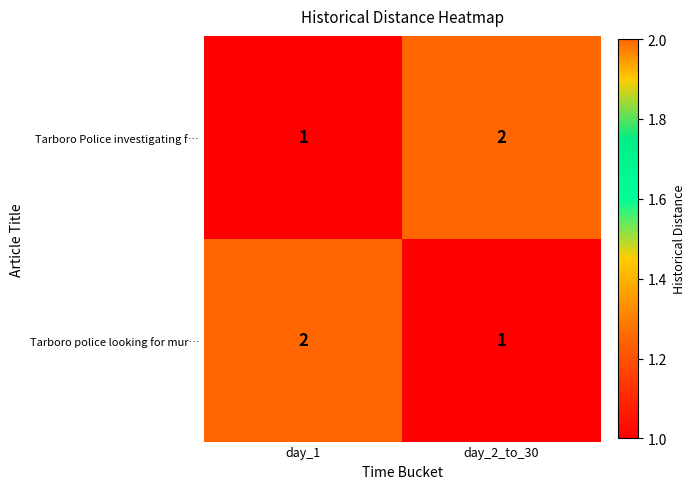

List the labels in order of Tarboro police looking for mur… value, largest first.

day_1, day_2_to_30